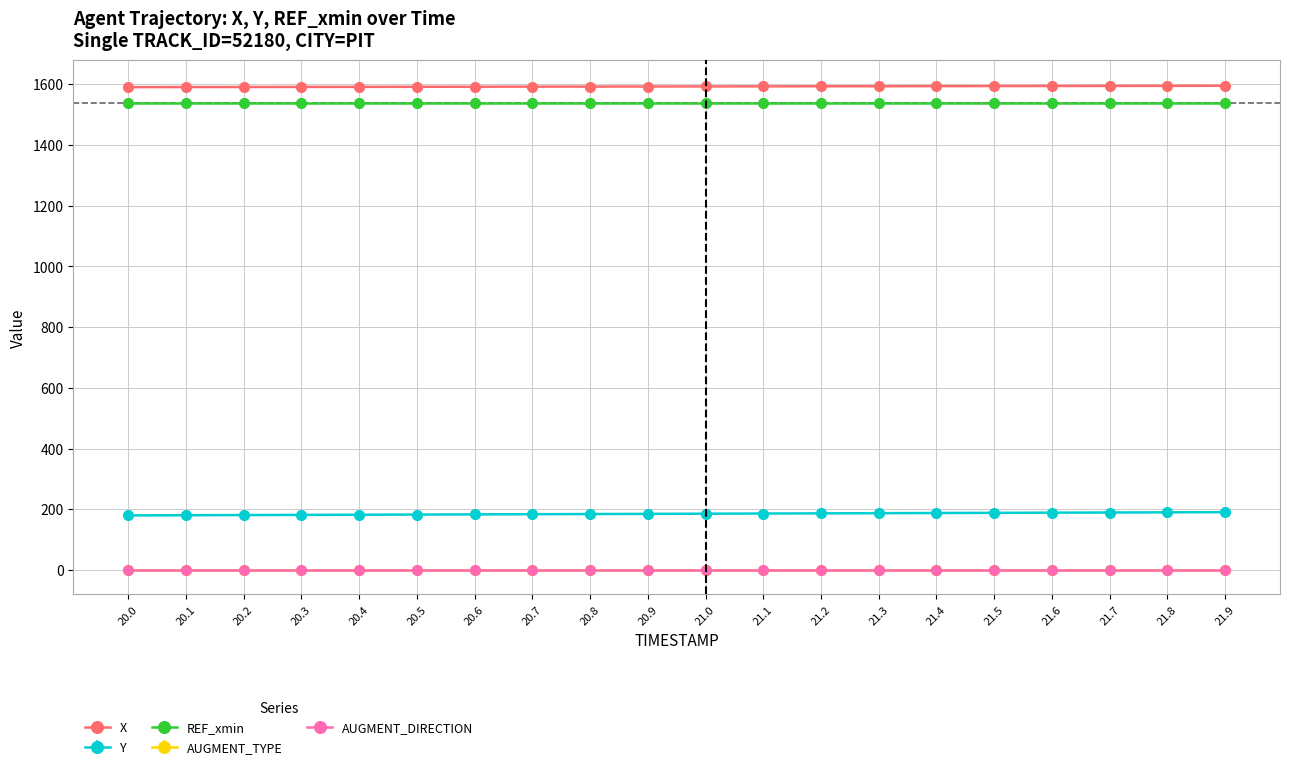

True or false: AUGMENT_DIRECTION and X intersect in this chart.

False